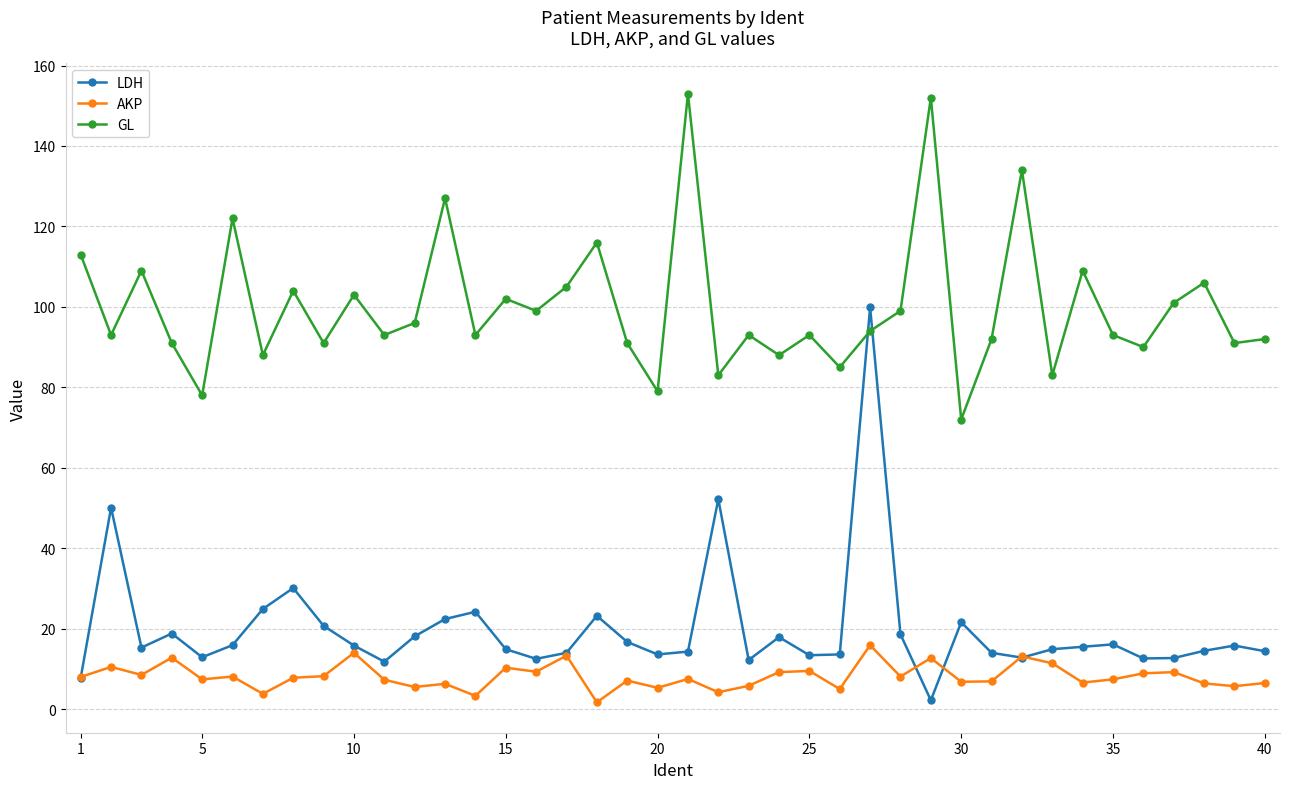

What is the value of the GL point at the 24th from the left?

88.0